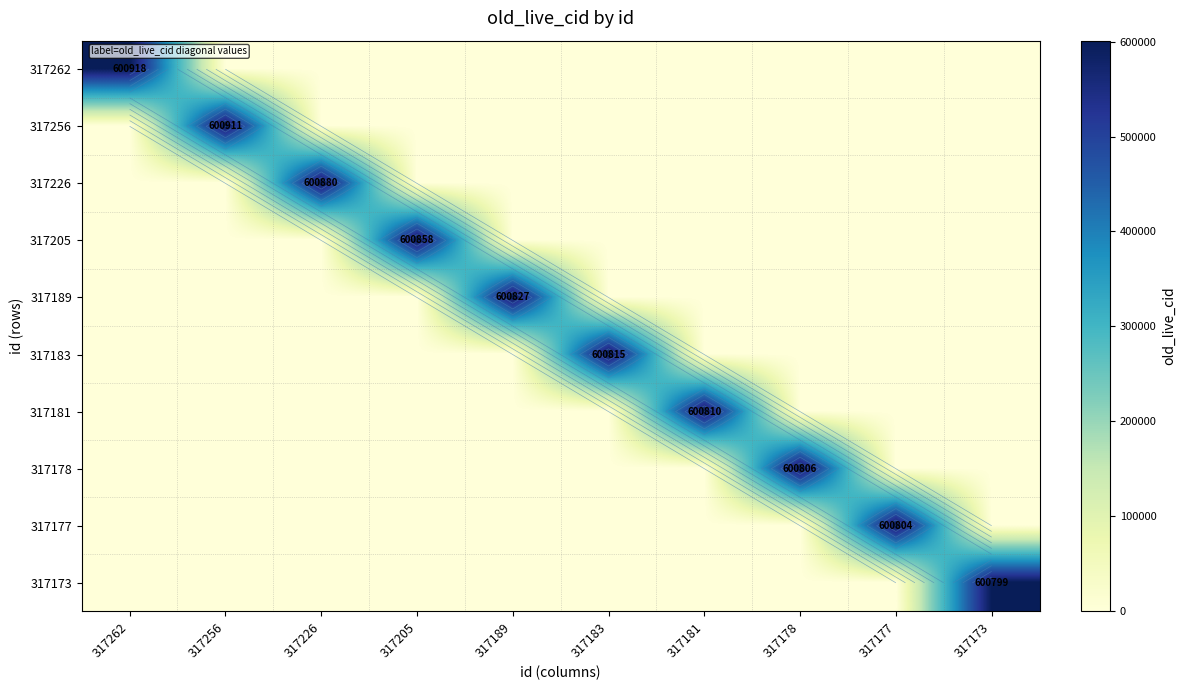

How many data points does each series have?

10